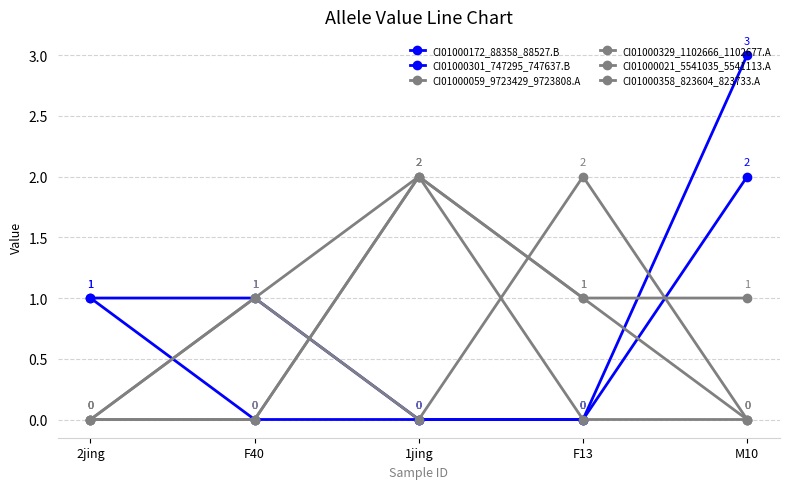

What position from the right is F13?

2